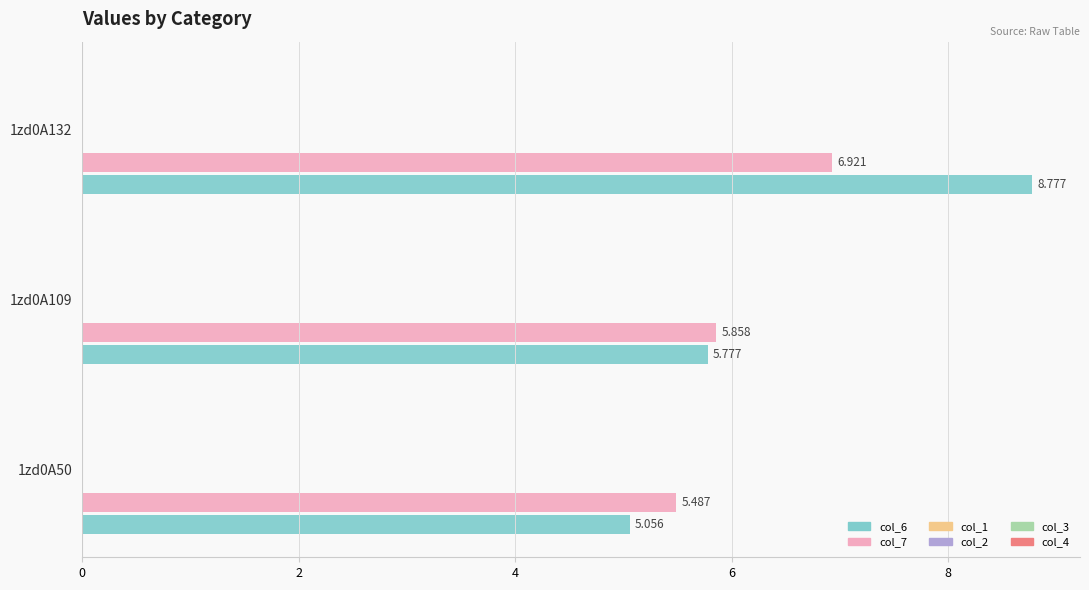

Reading right to left, extract all data points from this chart.

col_6: 8.8	5.8	5.1
col_7: 6.9	5.9	5.5
col_1: 0.1	0.1	0.1
col_2: 0.1	0.1	0.1
col_3: 0.1	0.1	0.1
col_4: 0.1	0.1	0.1